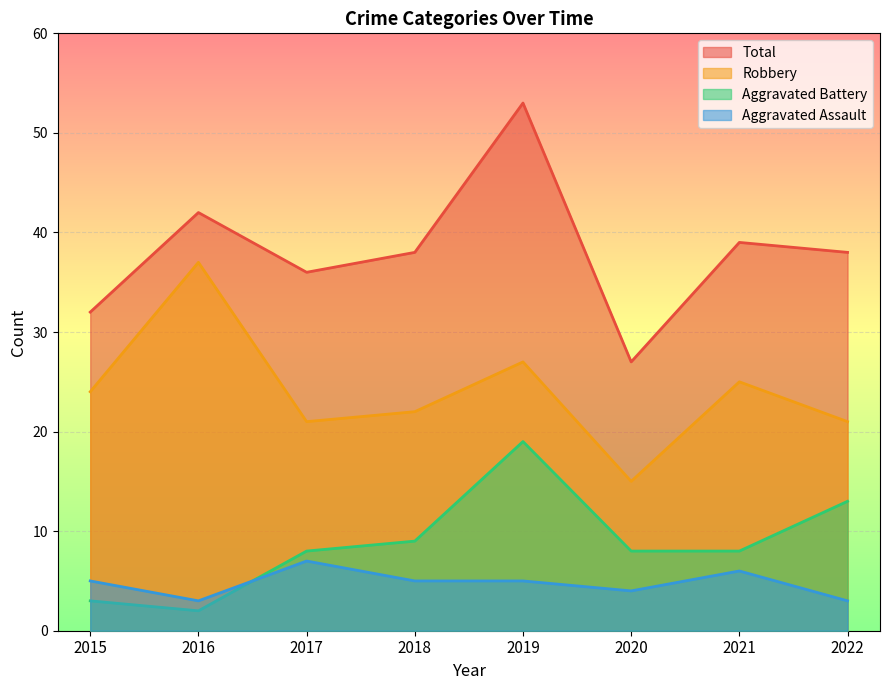

Reading left to right, extract all data points from this chart.

Aggravated Assault: 2015=5	2016=3	2017=7	2018=5	2019=5	2020=4	2021=6	2022=3
Aggravated Battery: 2015=3	2016=2	2017=8	2018=9	2019=19	2020=8	2021=8	2022=13
Robbery: 2015=24	2016=37	2017=21	2018=22	2019=27	2020=15	2021=25	2022=21
Total: 2015=32	2016=42	2017=36	2018=38	2019=53	2020=27	2021=39	2022=38